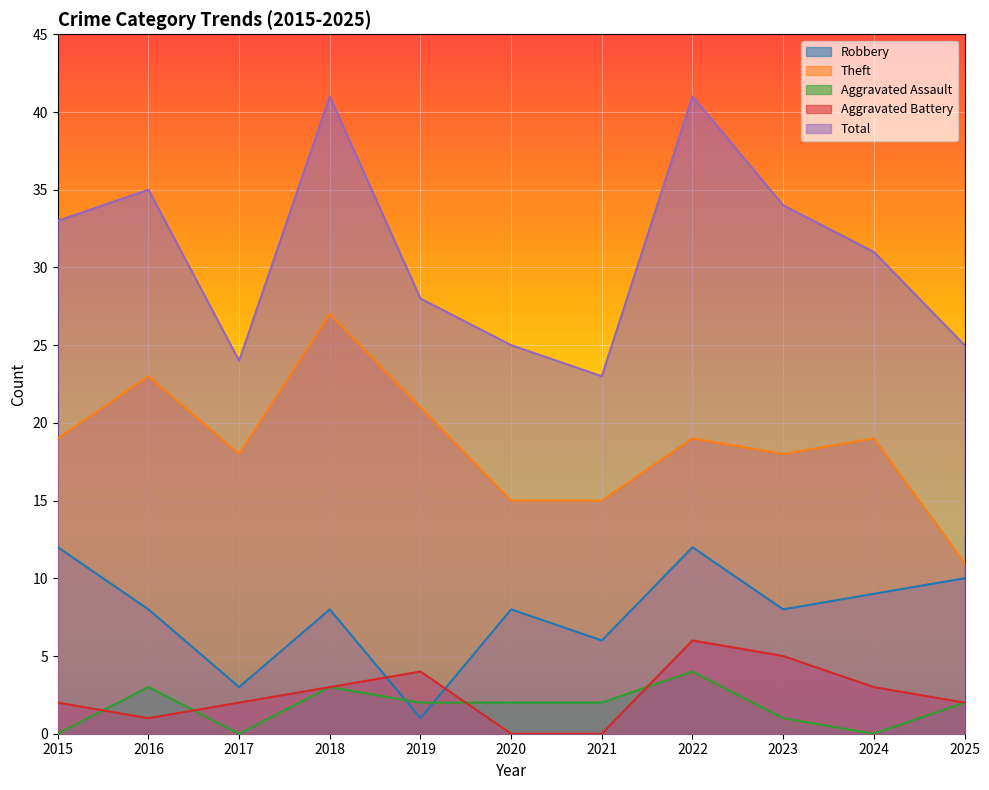

Rank the series by their maximum value, from lowest to highest.

Aggravated Assault, Aggravated Battery, Robbery, Theft, Total